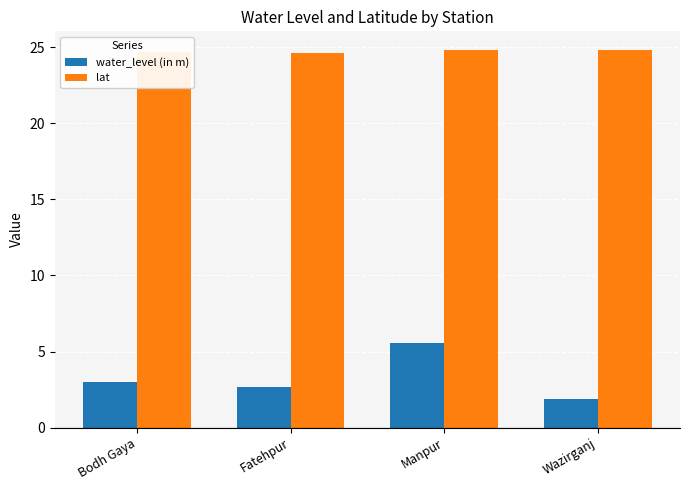

What is the label of the 4th bar from the left?

Wazirganj